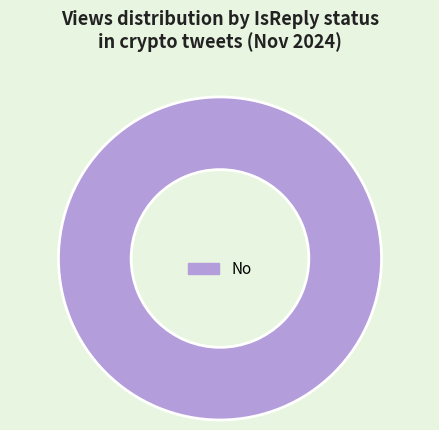

How many segments does this pie chart have?

1